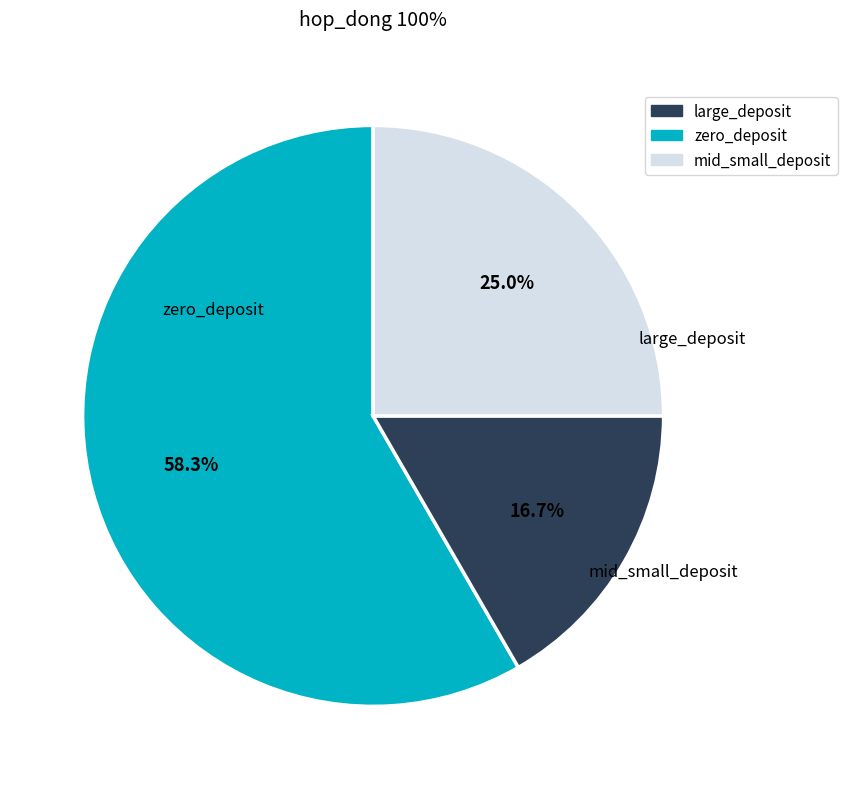

To the nearest percent, what is the difference between the largest and smallest slice percentages?

42%